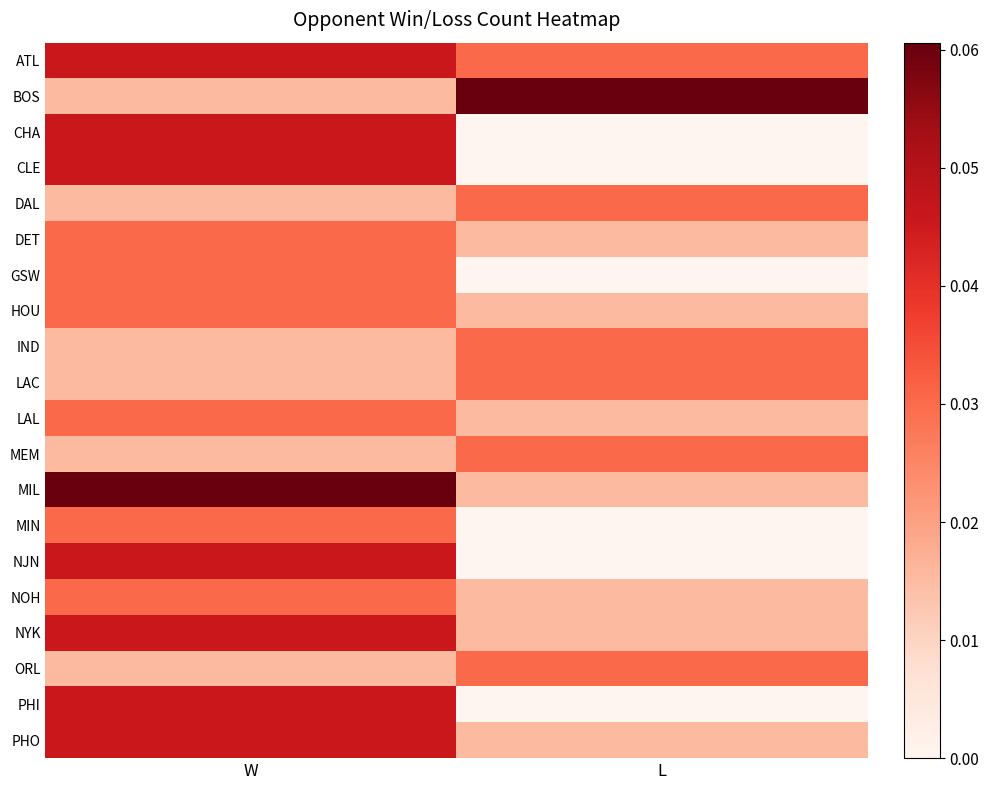

Reading right to left, transcribe all the data shown in this chart.

ATL: L=0.0	W=0.0
BOS: L=0.1	W=0.0
CHA: L=0.0	W=0.0
CLE: L=0.0	W=0.0
DAL: L=0.0	W=0.0
DET: L=0.0	W=0.0
GSW: L=0.0	W=0.0
HOU: L=0.0	W=0.0
IND: L=0.0	W=0.0
LAC: L=0.0	W=0.0
LAL: L=0.0	W=0.0
MEM: L=0.0	W=0.0
MIL: L=0.0	W=0.1
MIN: L=0.0	W=0.0
NJN: L=0.0	W=0.0
NOH: L=0.0	W=0.0
NYK: L=0.0	W=0.0
ORL: L=0.0	W=0.0
PHI: L=0.0	W=0.0
PHO: L=0.0	W=0.0